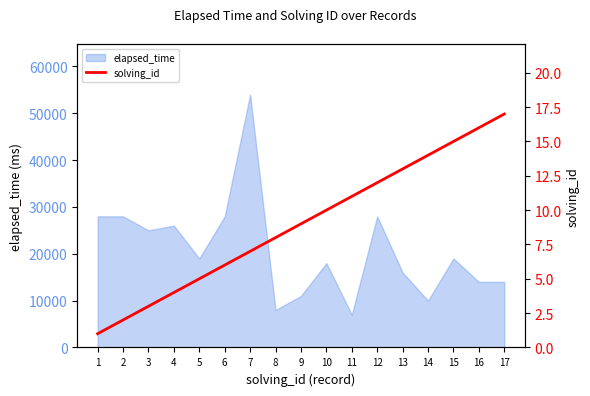

What is the highest value of the elapsed_time series?

54000